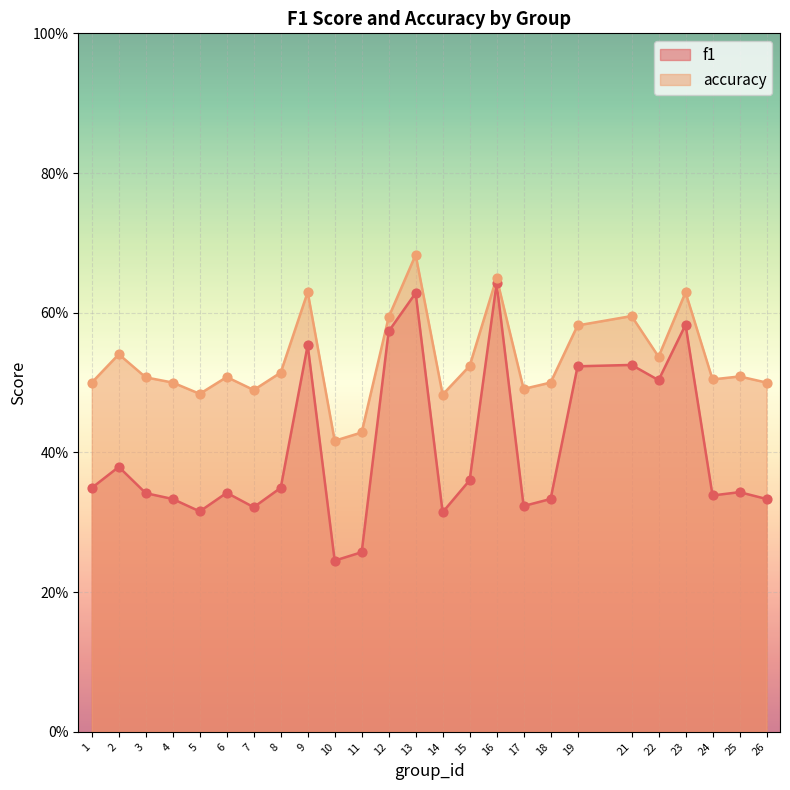

Which series has the widest spread of Y values?

f1